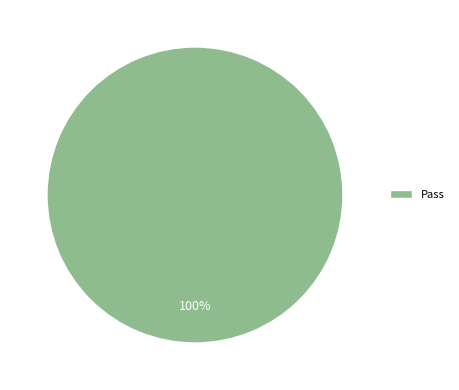

True or false: Pass accounts for 100% of the total.

True